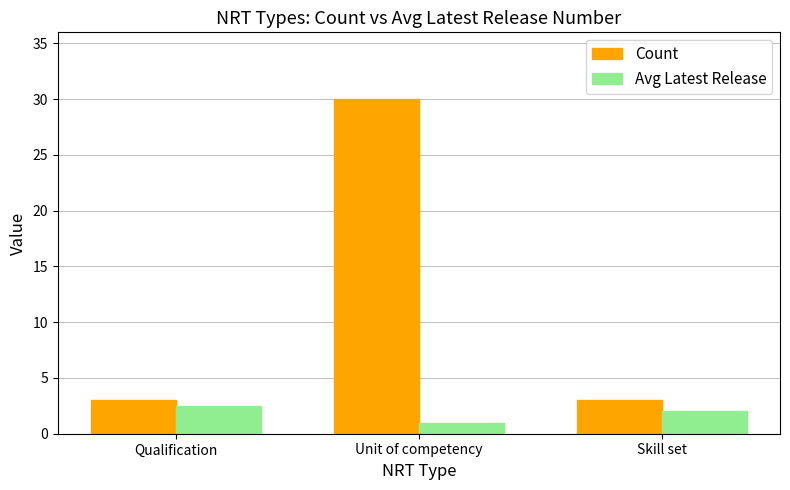

Count the Count values in the range 3 to 30.

3